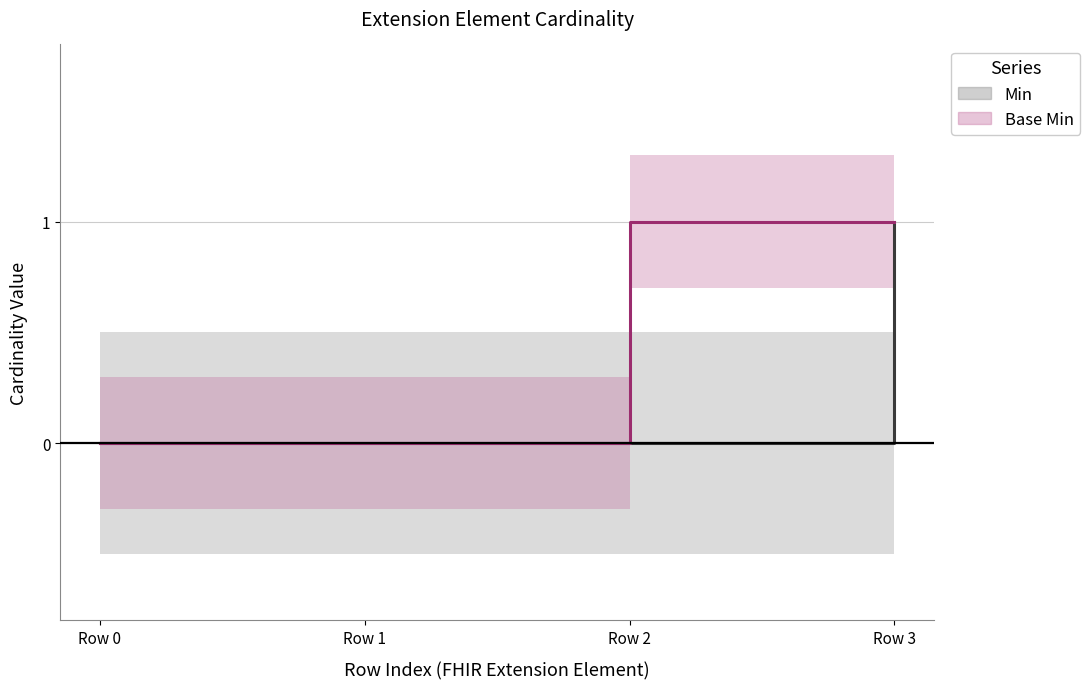

The value of Min at Row 1 is 1. True or false?

False